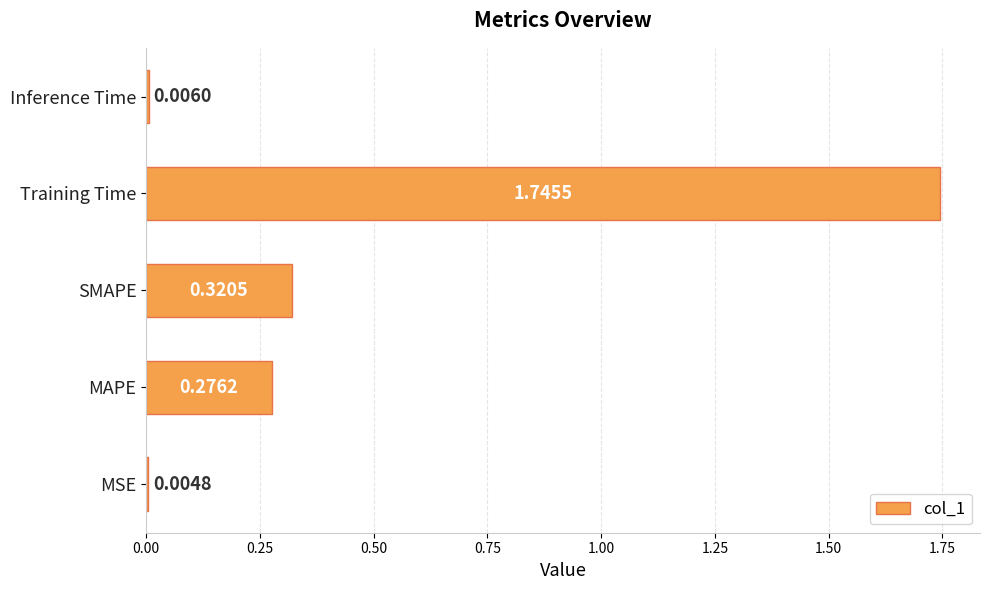

Where is the data nearest to the value 0?

MSE